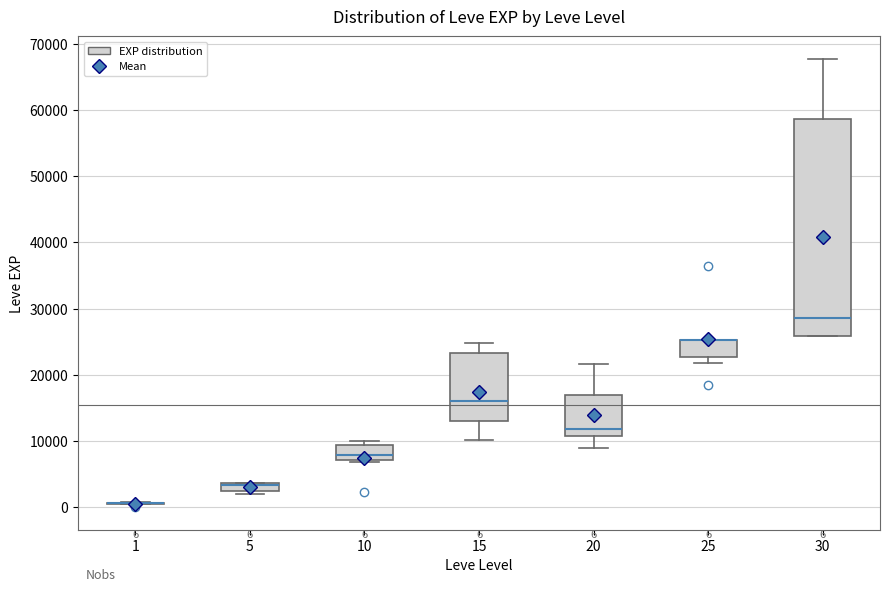

Which box is the tallest, from its lower edge to its upper edge?

30